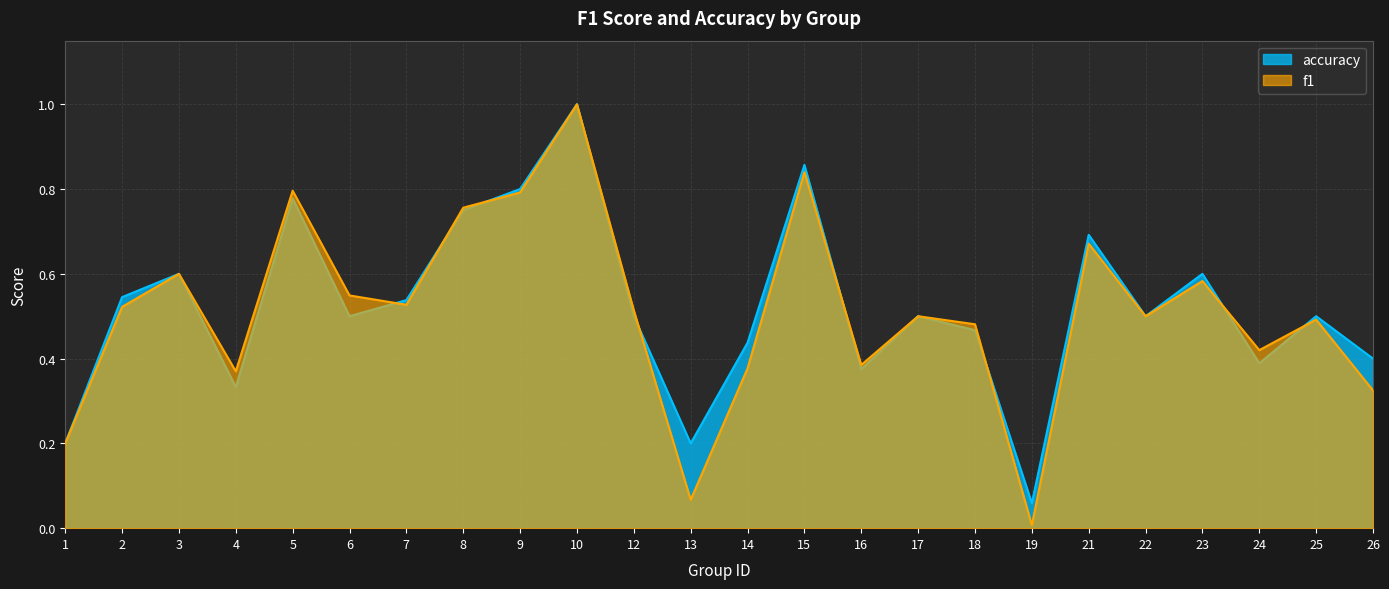

Which series changed the most between 19 and 21?

f1